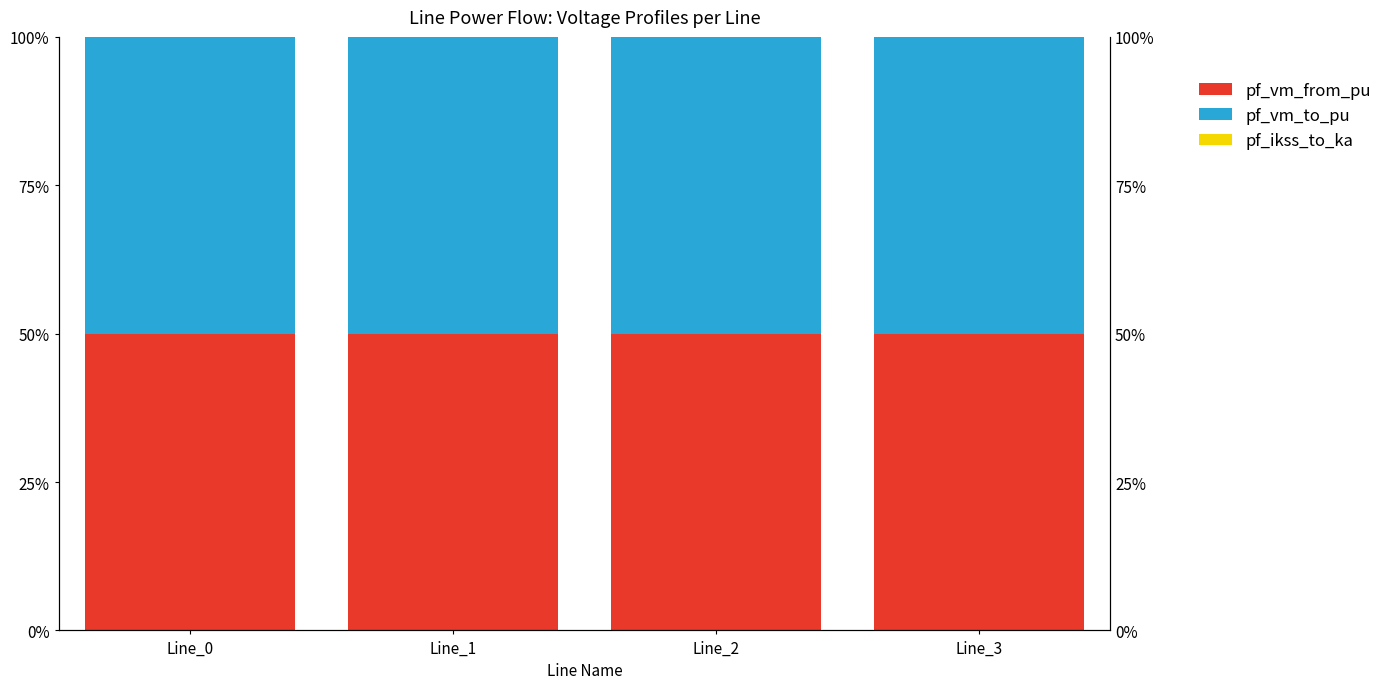

What is the value of the pf_vm_to_pu bar at the 4th from the left?

50.0